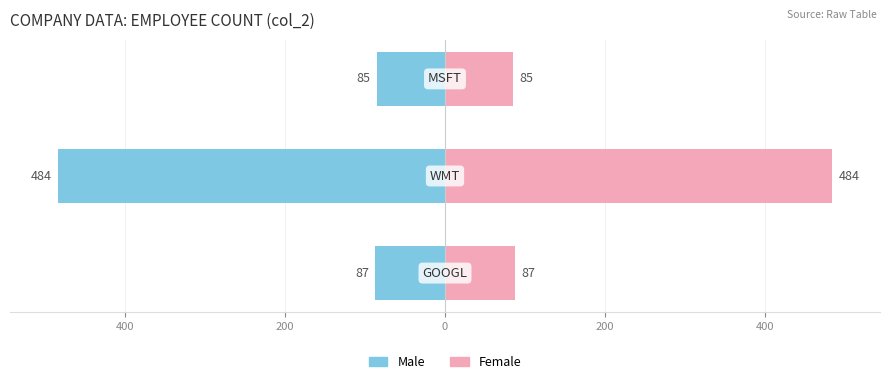

List the series in order of their overall mean, lowest first.

Male, Female